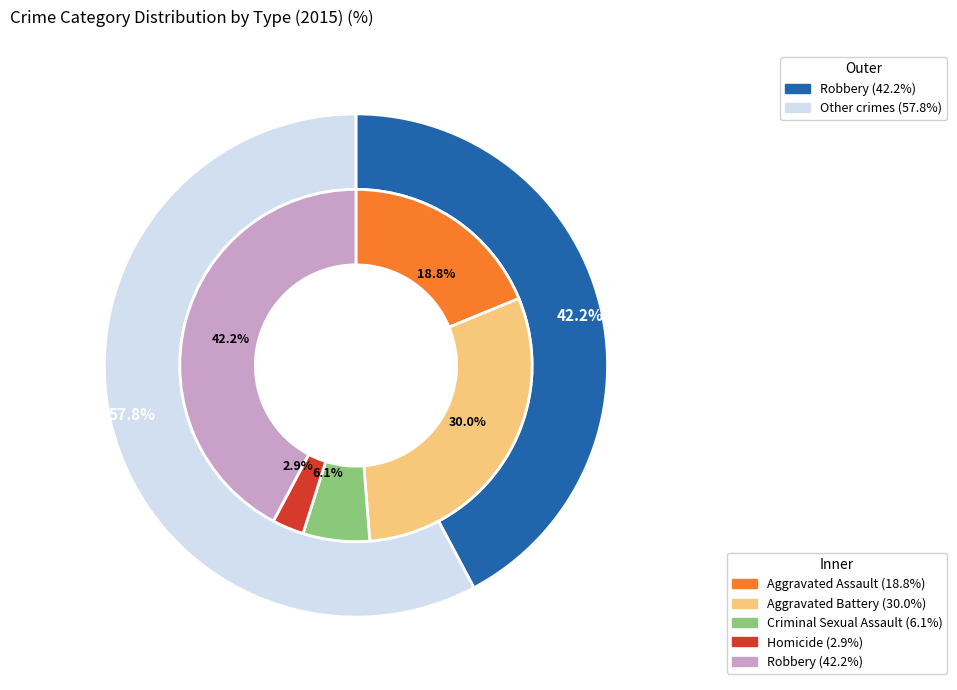

What portion of the pie excludes values_2015?

81.2%